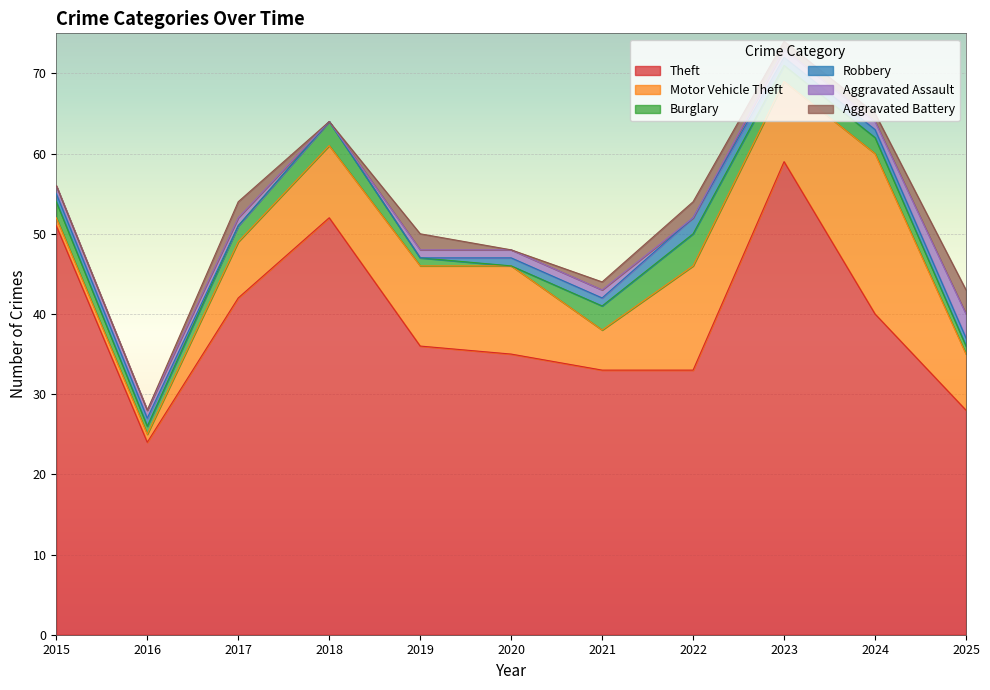

Reading left to right, list all the values displayed in this chart.

Theft: 2015=51	2016=24	2017=42	2018=52	2019=36	2020=35	2021=33	2022=33	2023=59	2024=40	2025=28
Motor Vehicle Theft: 2015=1	2016=1	2017=7	2018=9	2019=10	2020=11	2021=5	2022=13	2023=10	2024=20	2025=7
Burglary: 2015=2	2016=1	2017=2	2018=3	2019=1	2020=0	2021=3	2022=4	2023=2	2024=2	2025=1
Robbery: 2015=1	2016=1	2017=0	2018=0	2019=0	2020=1	2021=1	2022=2	2023=1	2024=1	2025=1
Aggravated Assault: 2015=1	2016=1	2017=1	2018=0	2019=1	2020=1	2021=1	2022=0	2023=1	2024=1	2025=3
Aggravated Battery: 2015=0	2016=0	2017=2	2018=0	2019=2	2020=0	2021=1	2022=2	2023=1	2024=1	2025=3